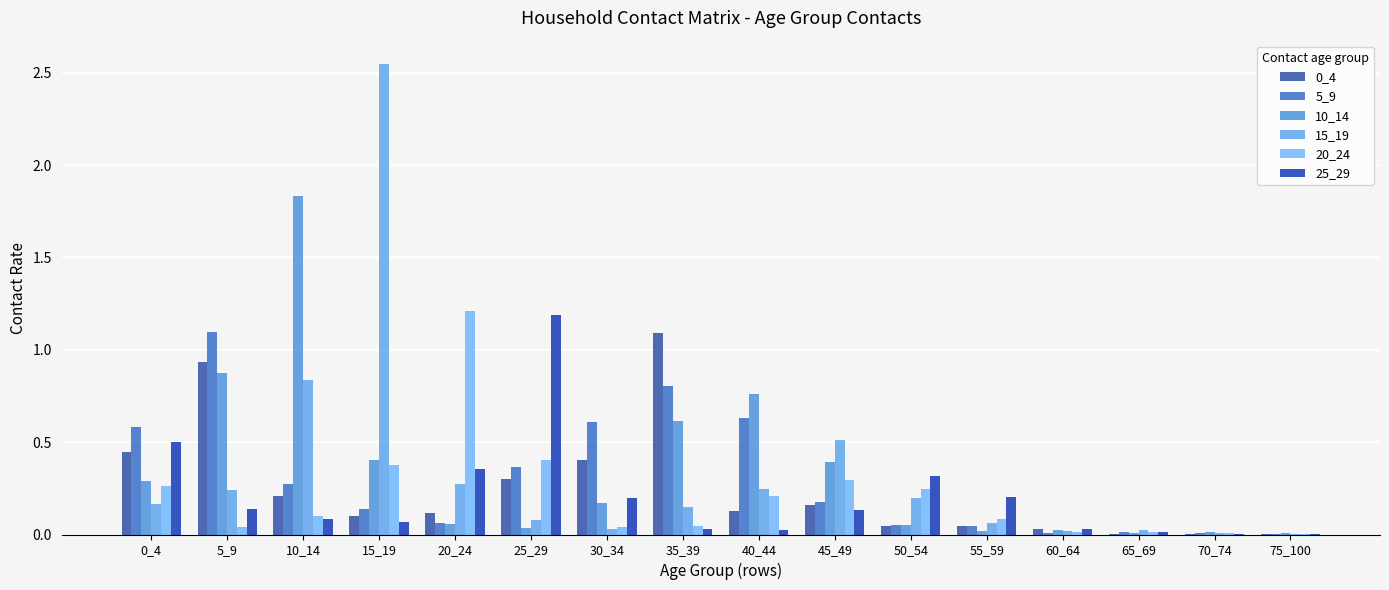

Does the chart contain stacked bars?

No